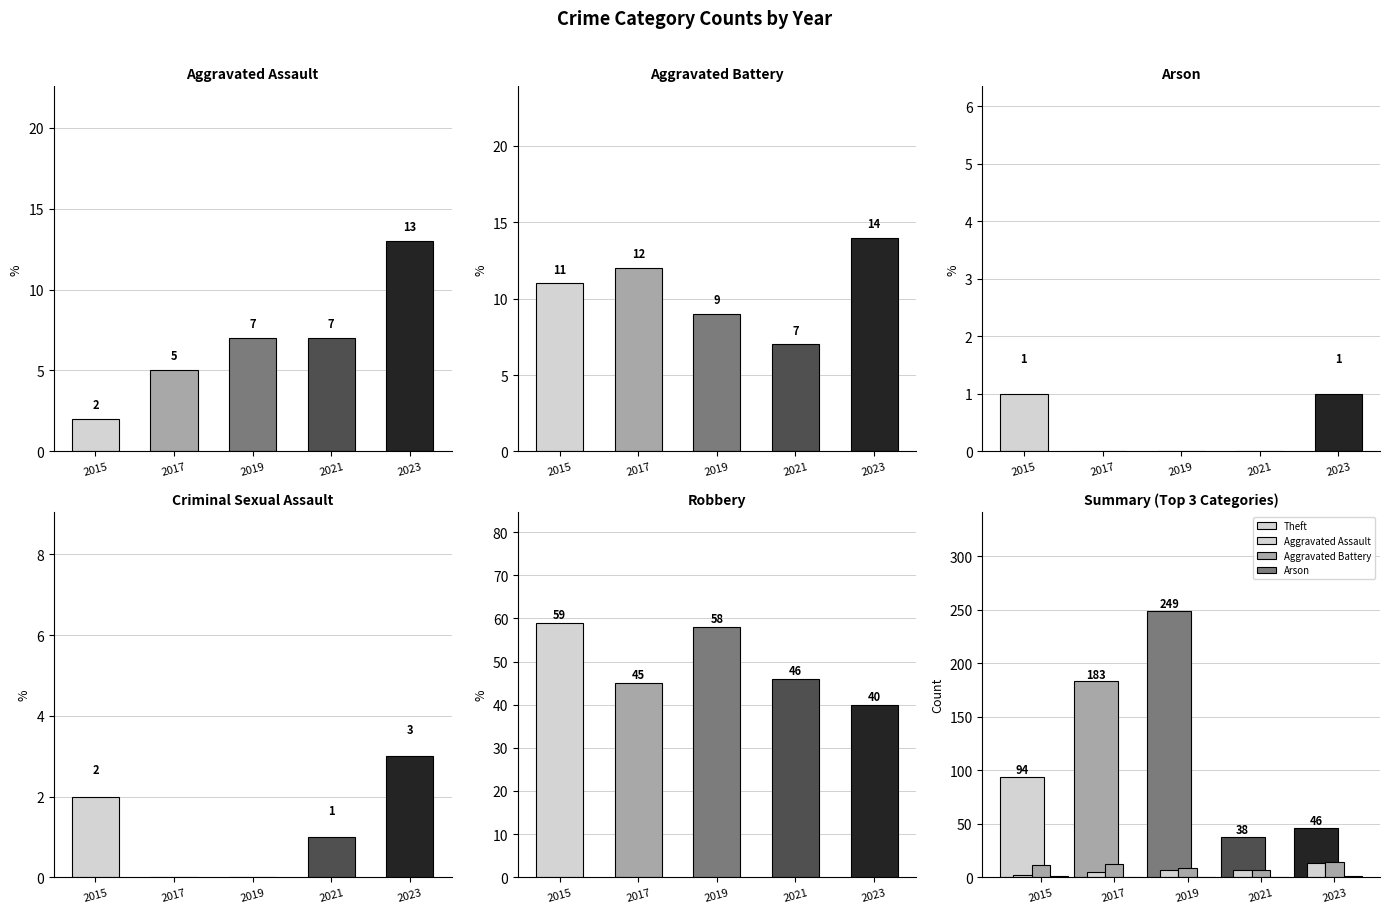

Reading left to right, extract all data points from this chart.

Aggravated Assault: 2015=2	2017=5	2019=7	2021=7	2023=13
Aggravated Battery: 2015=11	2017=12	2019=9	2021=7	2023=14
Arson: 2015=1	2017=0	2019=0	2021=0	2023=1
Criminal Sexual Assault: 2015=2	2017=0	2019=0	2021=1	2023=3
Robbery: 2015=59	2017=45	2019=58	2021=46	2023=40
Theft: 2015=94	2017=183	2019=249	2021=38	2023=46